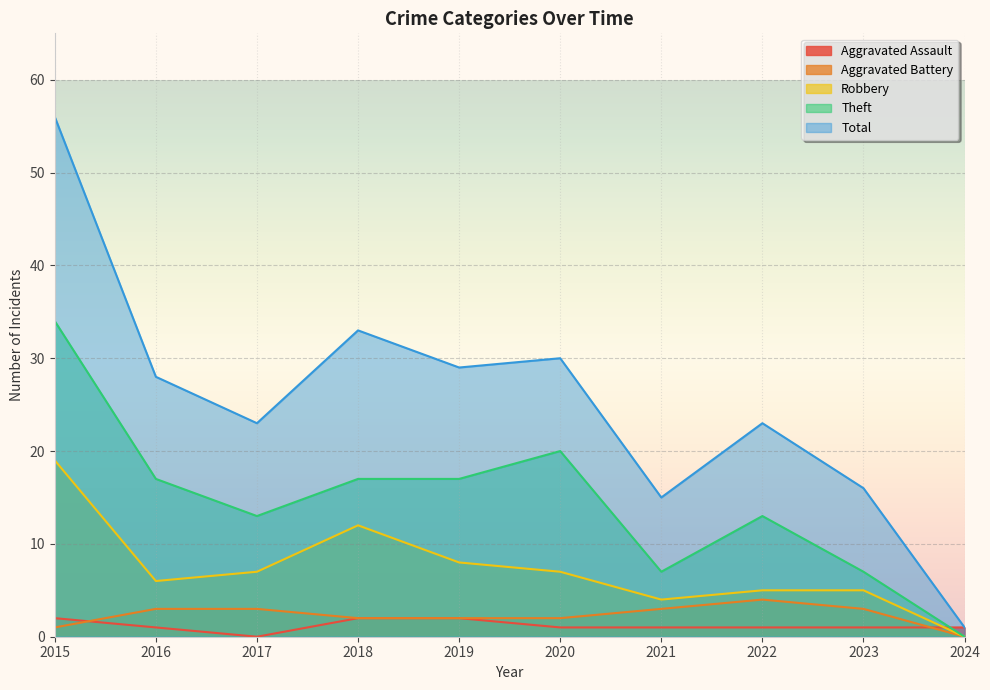

What is the greatest value displayed?

56